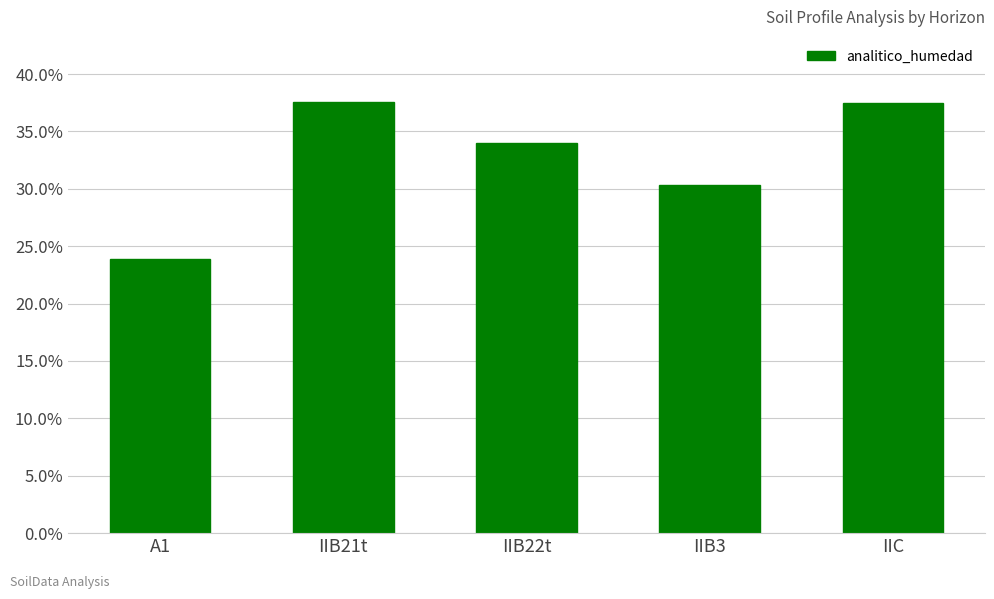

What is the difference between the values at IIB3 and IIB21t?

7.3